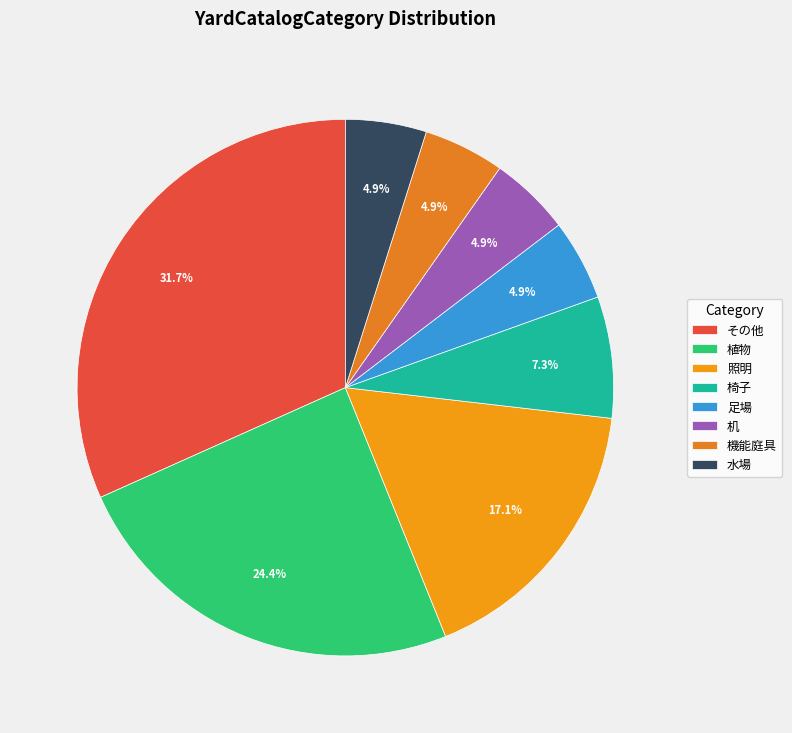

How many slices are in this pie chart?

8